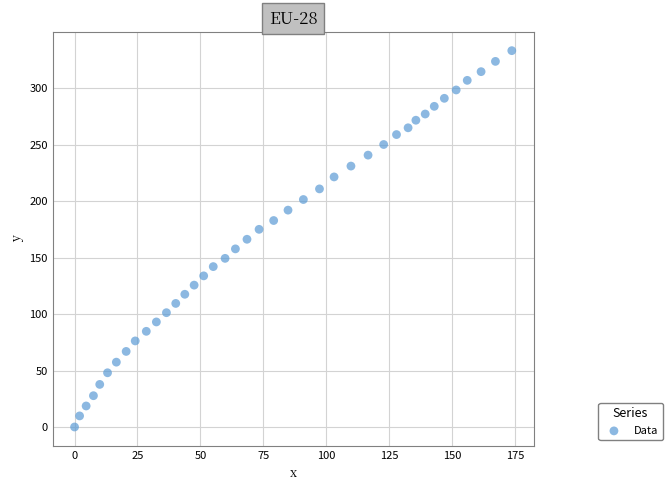

What is the range of X values (max minus min)?

173.7